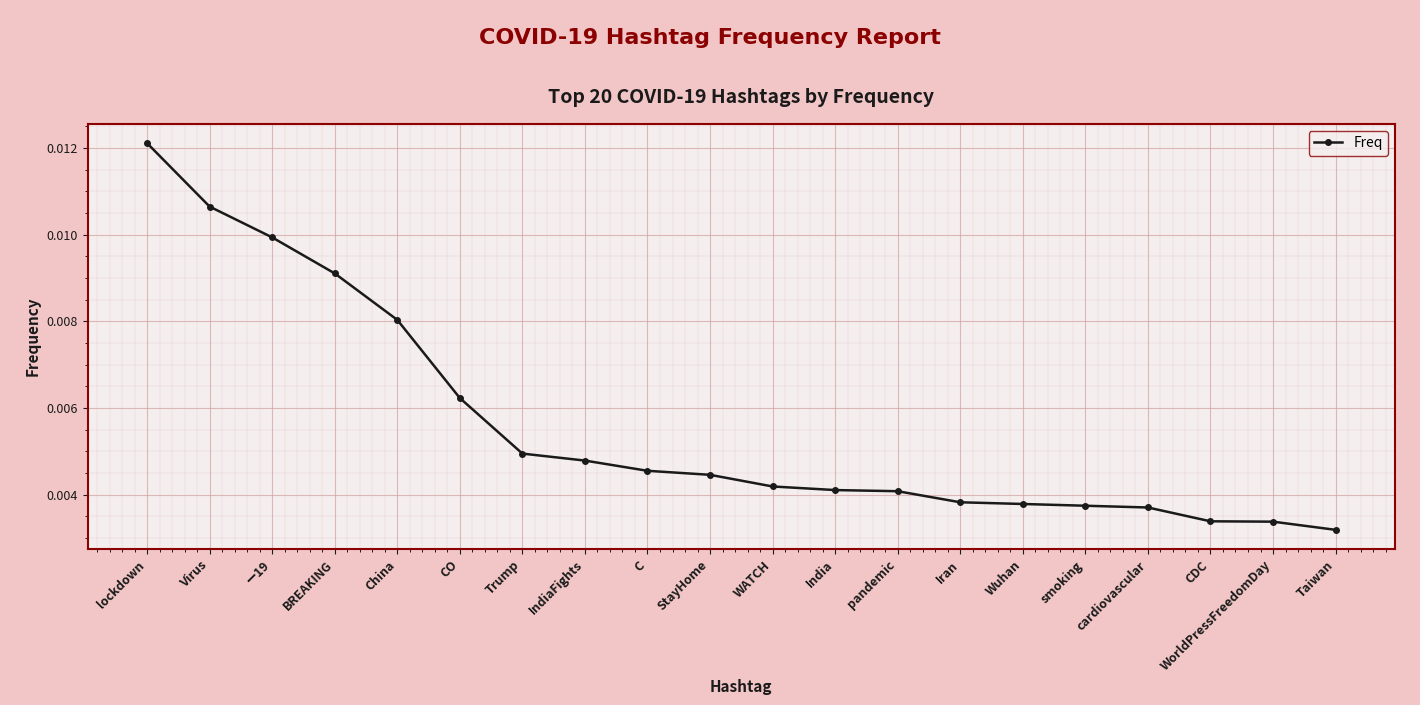

What is the sum of all values?

0.1